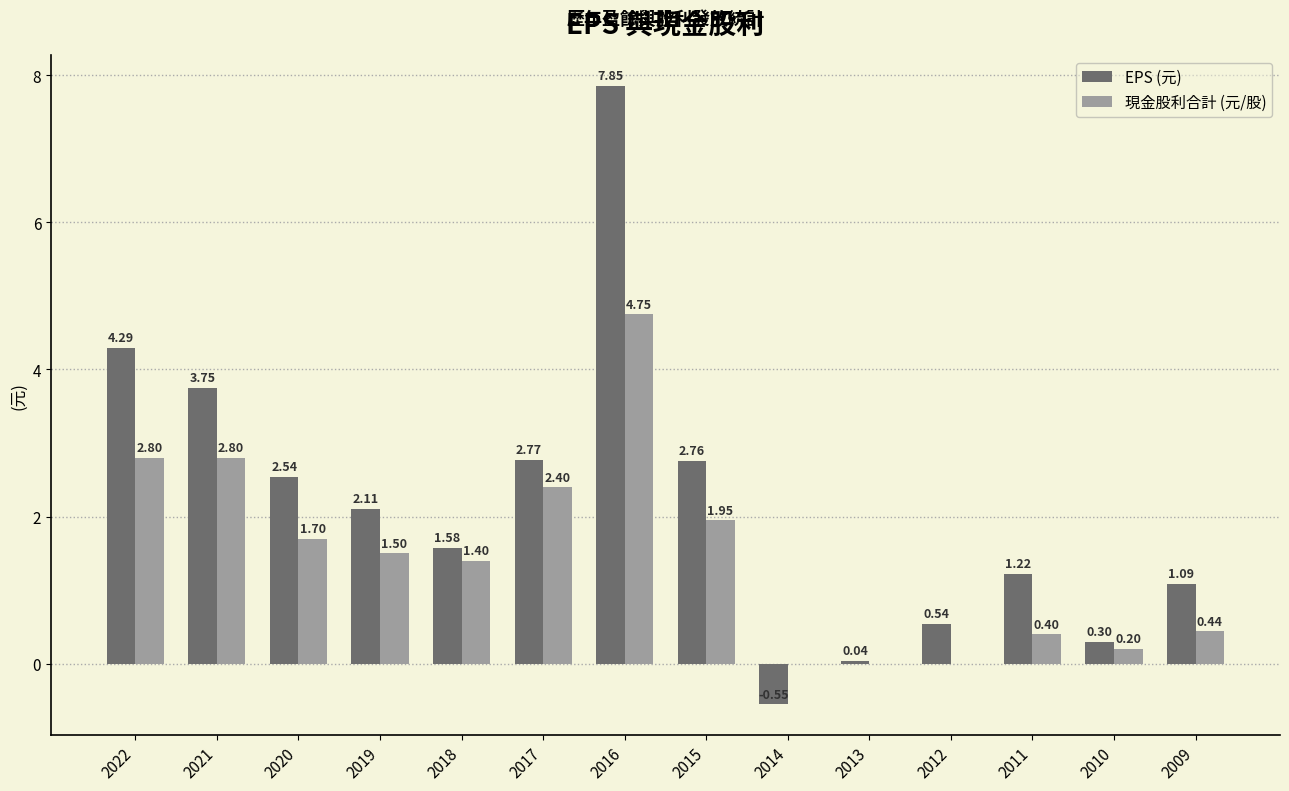

At which category is the sum across all series the highest?

2016